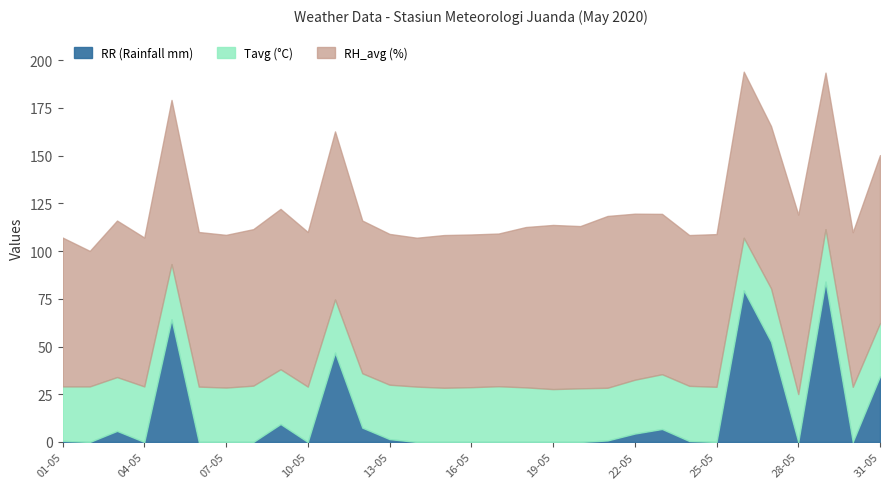

Count the number of data series in this chart.

3